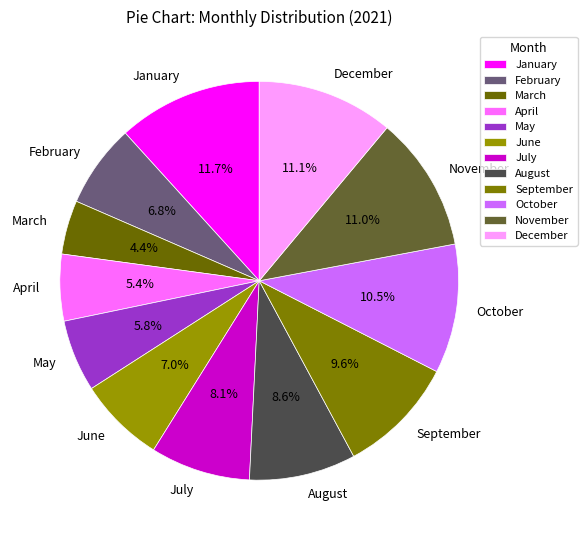

Which slice is the smallest?

March